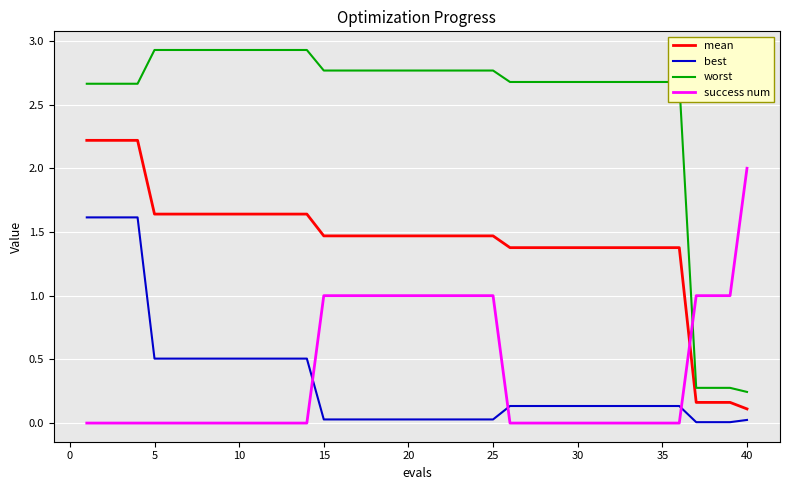

Does the chart display data point markers on the line(s)?

No